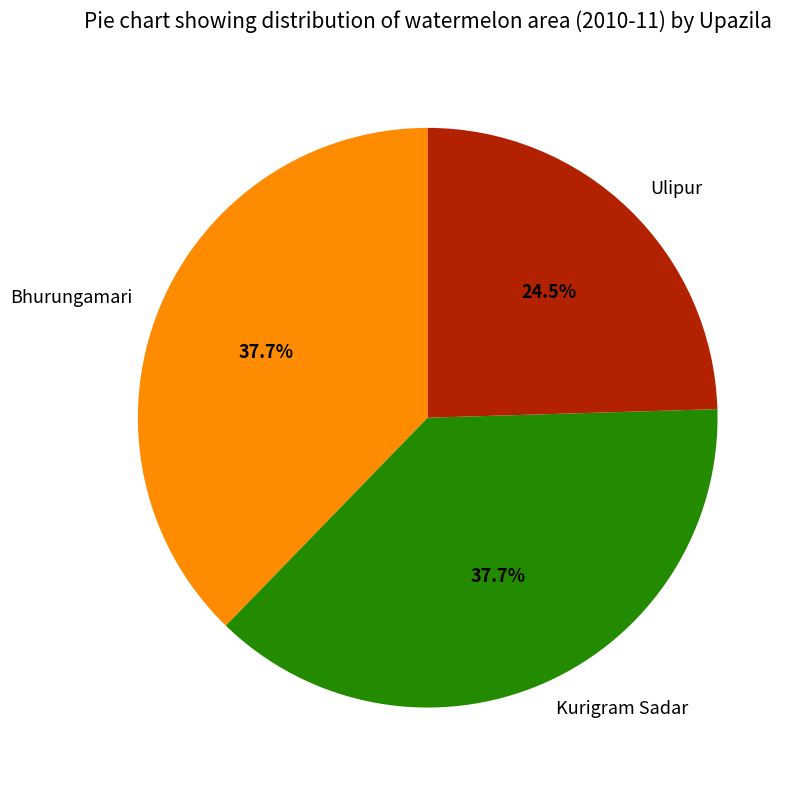

What is the smallest slice in the pie chart?

Ulipur